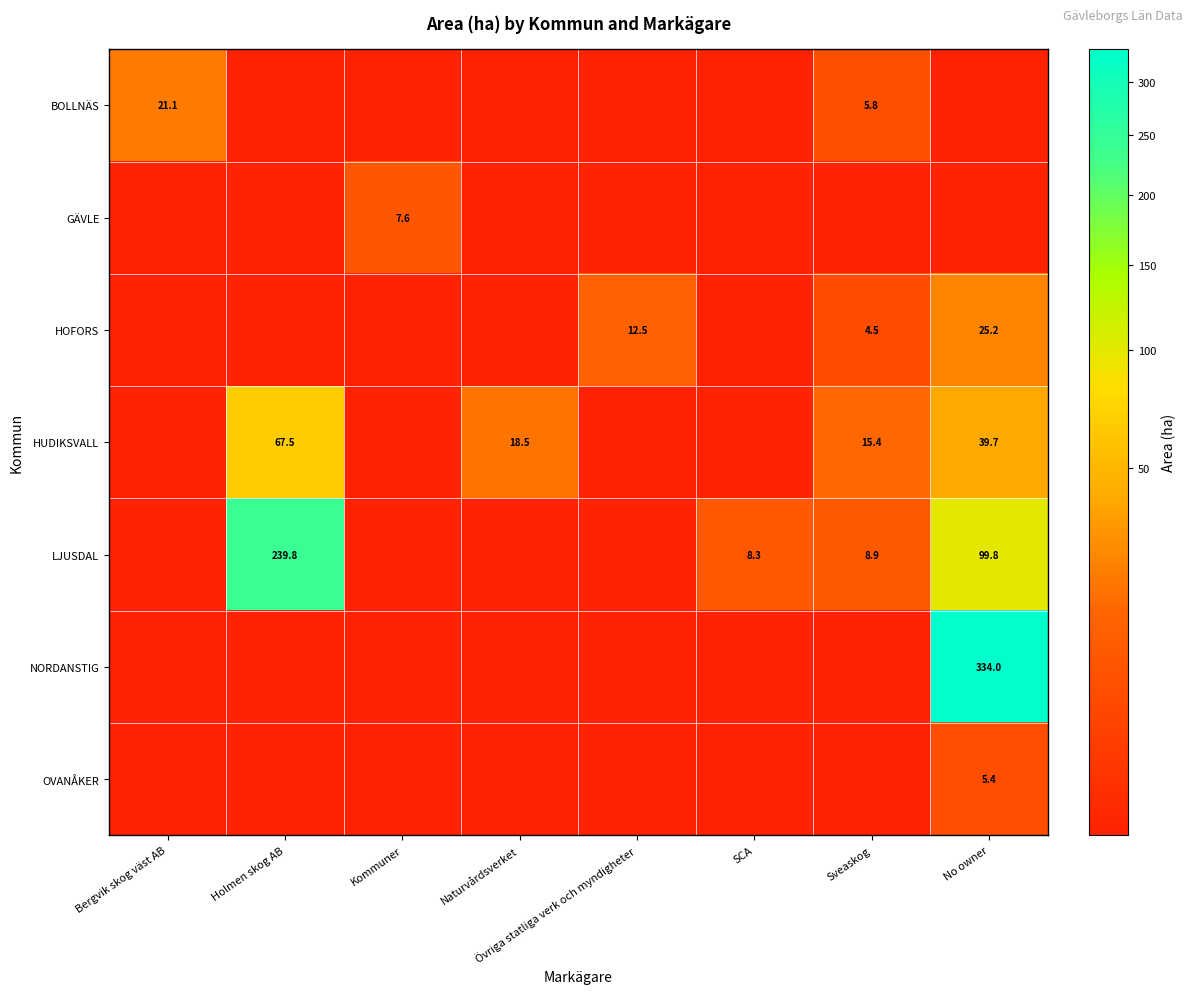

True or false: LJUSDAL has a value of 318.4 at Holmen skog AB.

False